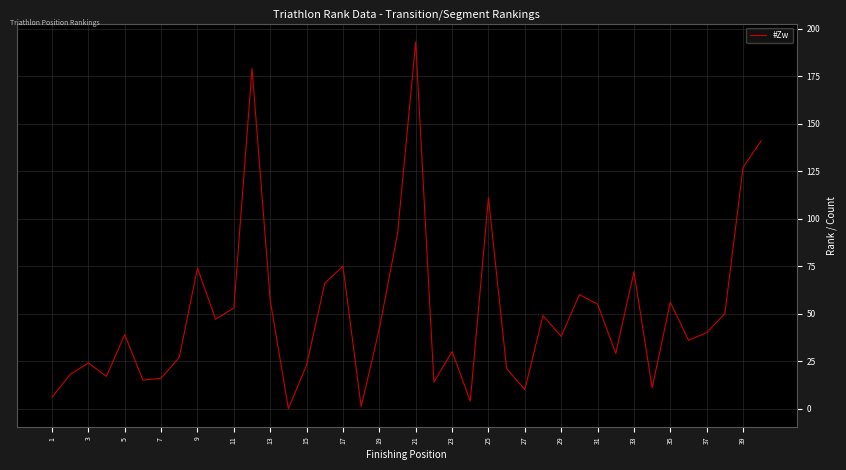

What is the maximum value shown in the chart?

193